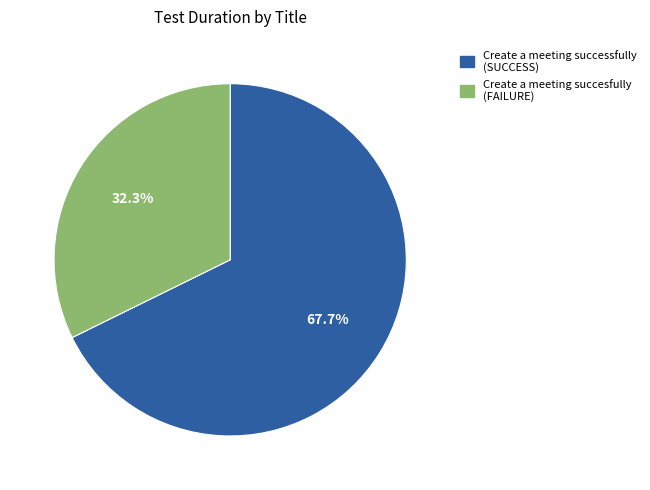

To the nearest percent, what is the combined percentage of Create a meeting successfully and Create a meeting succesfully?

100%